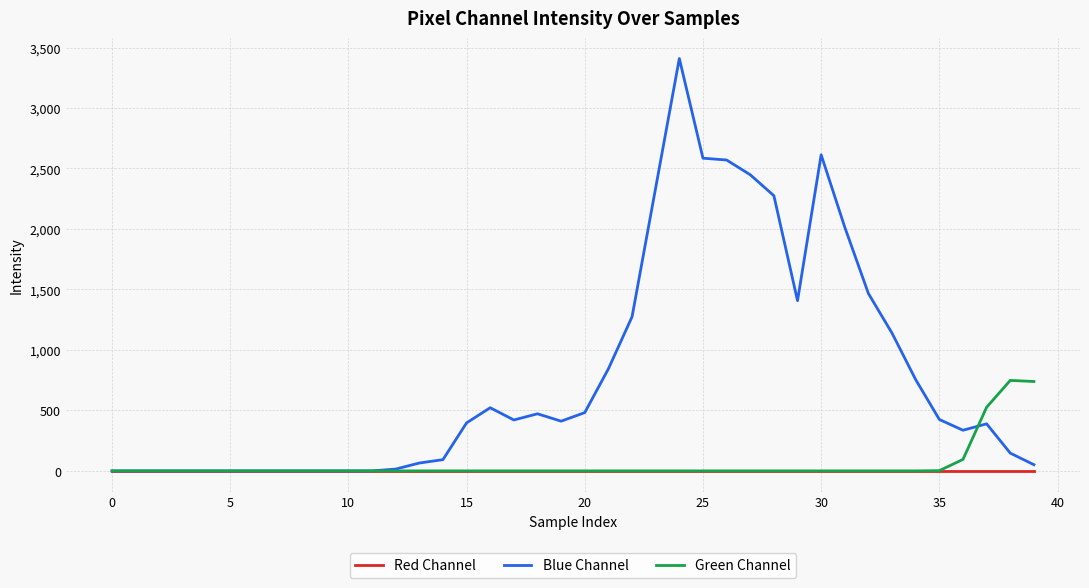

Rank the series by their maximum value, from lowest to highest.

Red Channel, Green Channel, Blue Channel